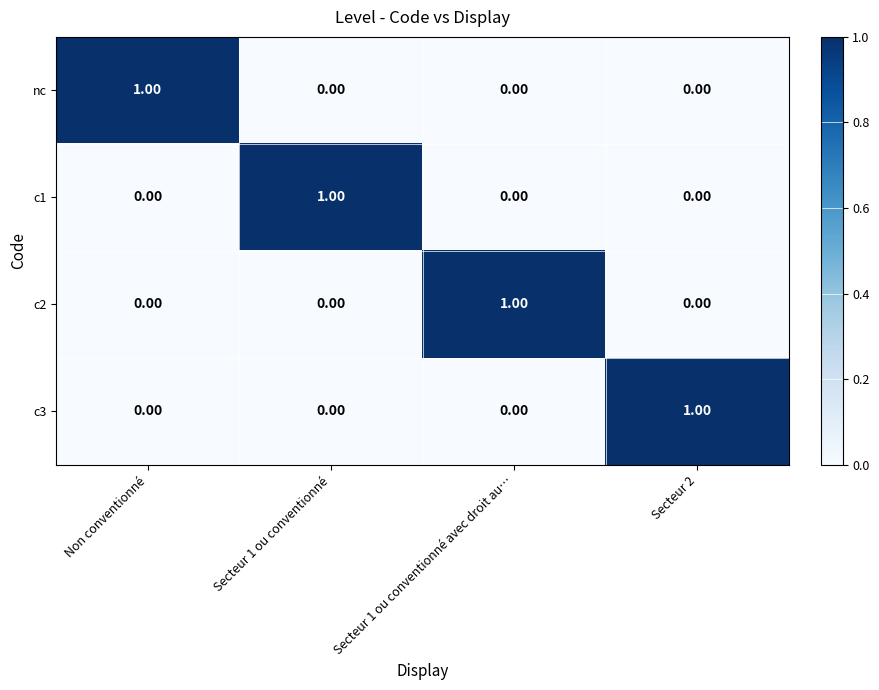

At how many categories does at least one series exceed 0?

4